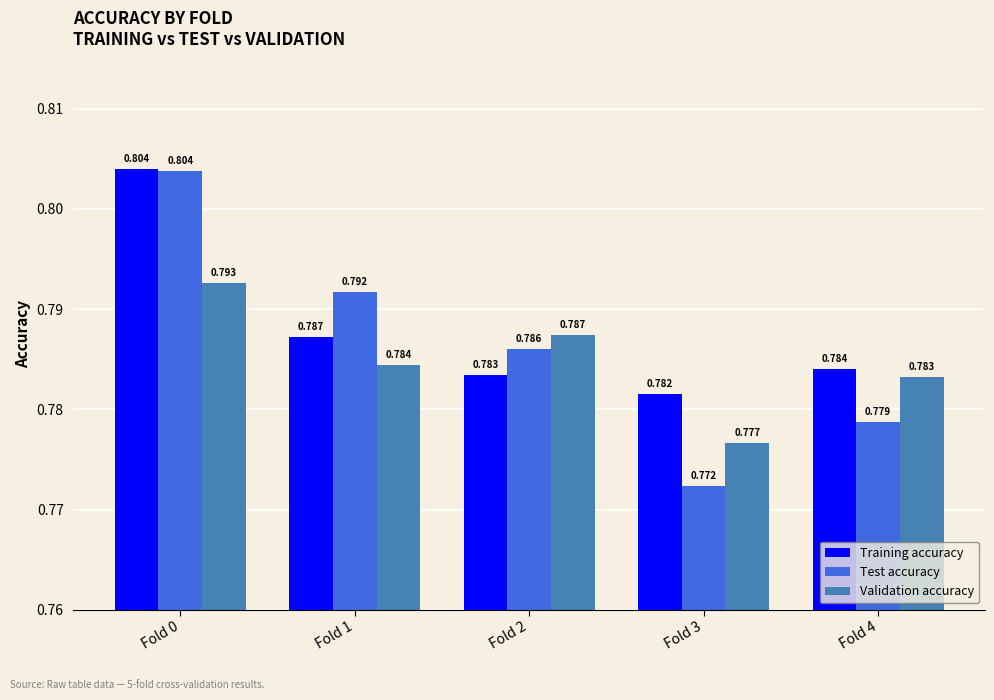

Which series has the largest range (max minus min)?

Test accuracy